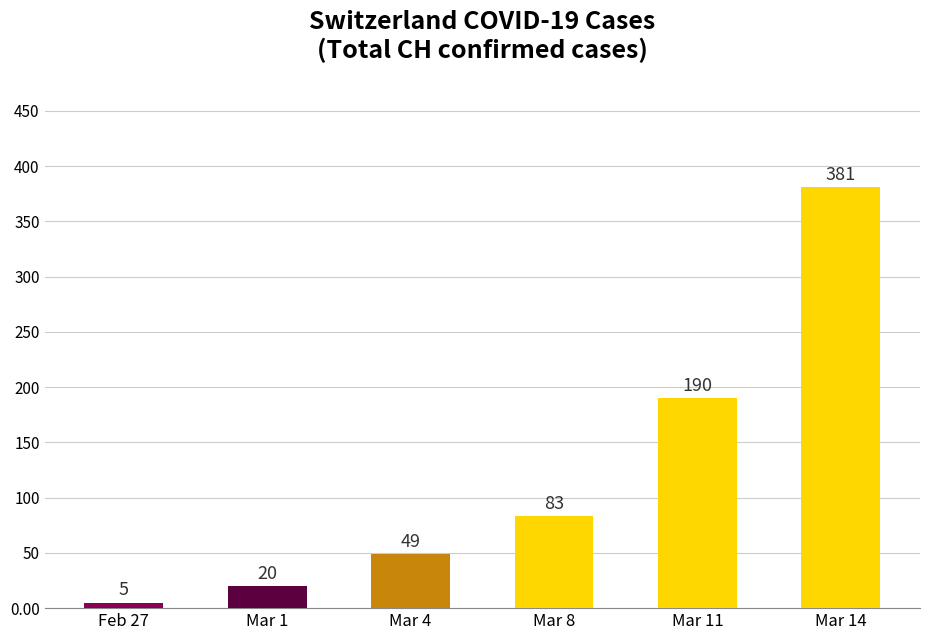

The chart shows a value of 108 at Mar 14. True or false?

False